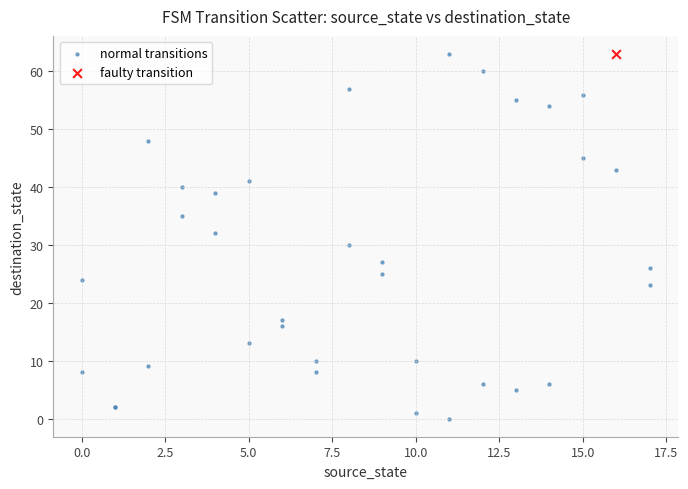

What are all the series names shown in the legend?

normal transitions, faulty transition